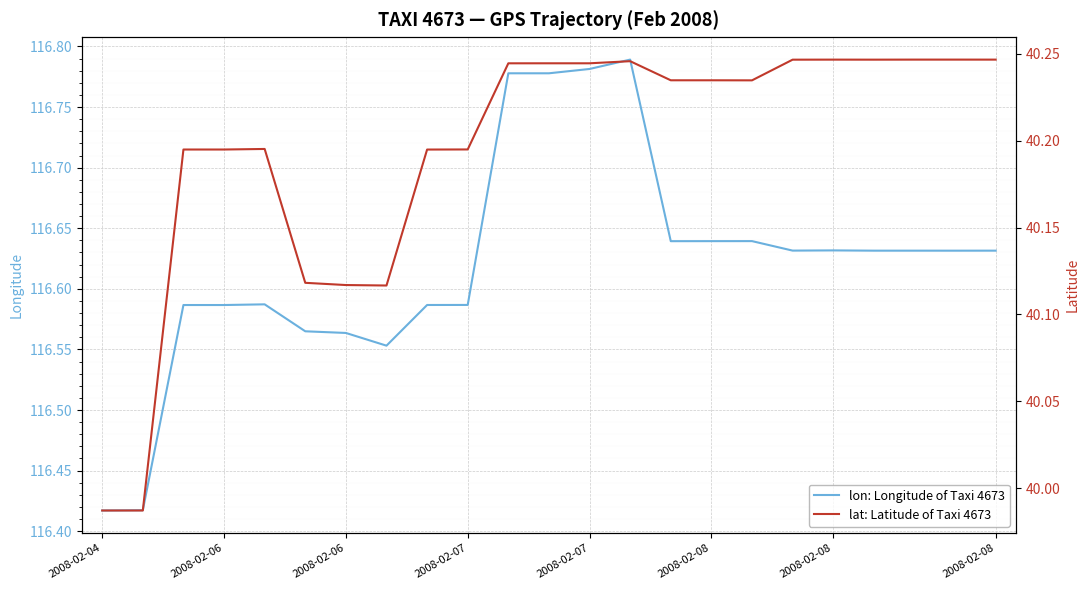

How many interior local valleys does the lat: Latitude of Taxi 4673 series have?

3